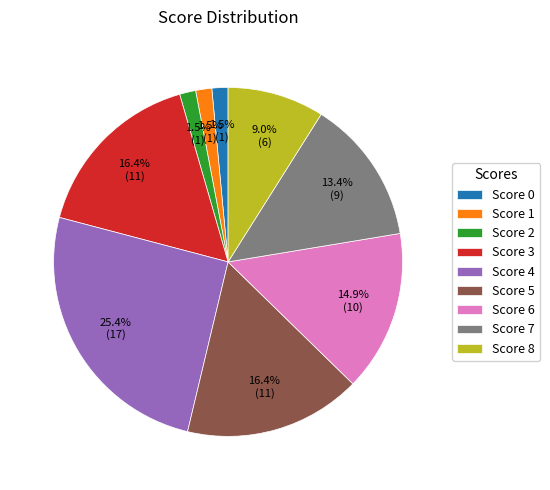

Count the number of slices in the pie.

9